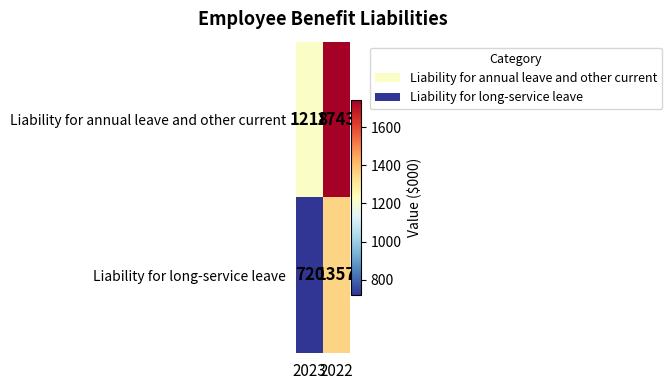

The Liability for long-service leave series shows 1223 at 2023. True or false?

False